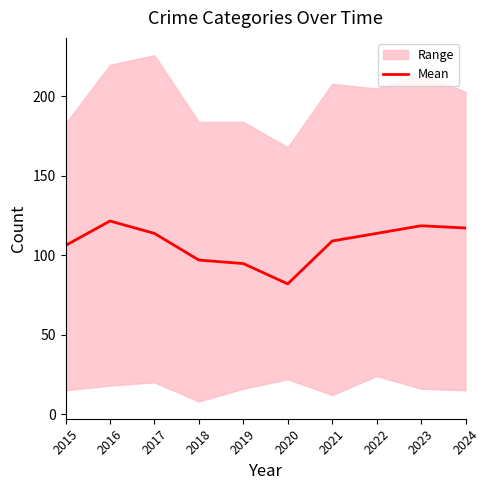

What is the change in value from 2020 to 2024?

+35.2